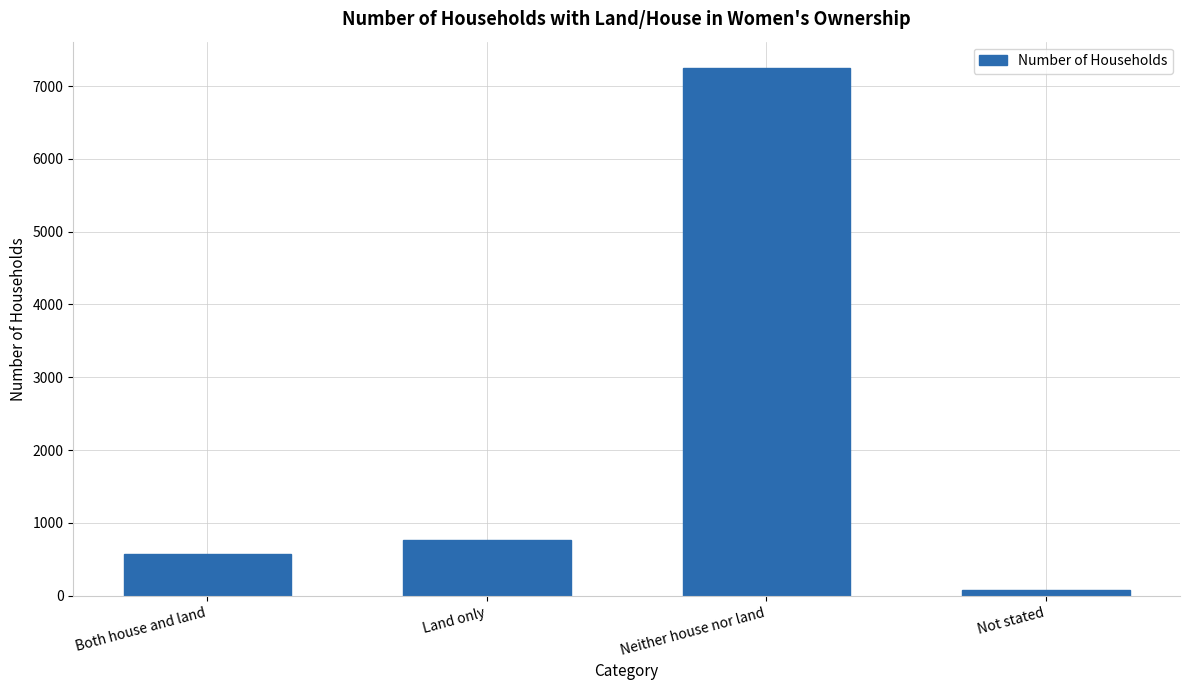

The value at Land only is 768. True or false?

True